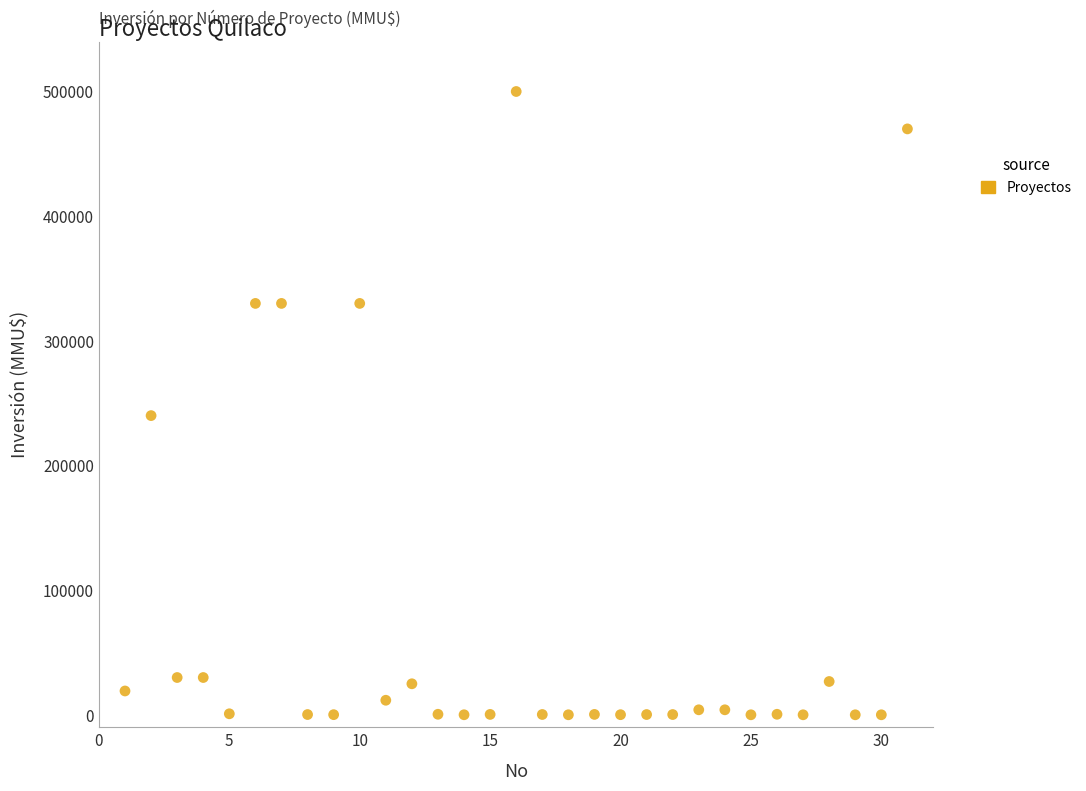

What is the range of Y values (max minus min)?

500000